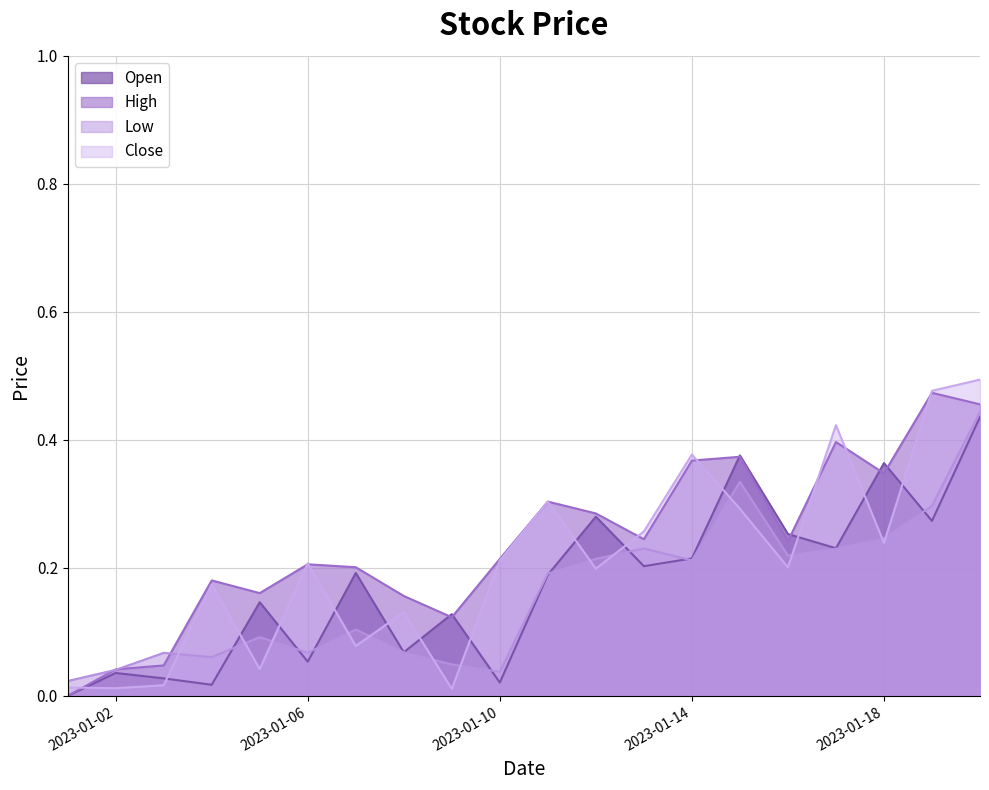

Which series has the largest total across all categories?

High